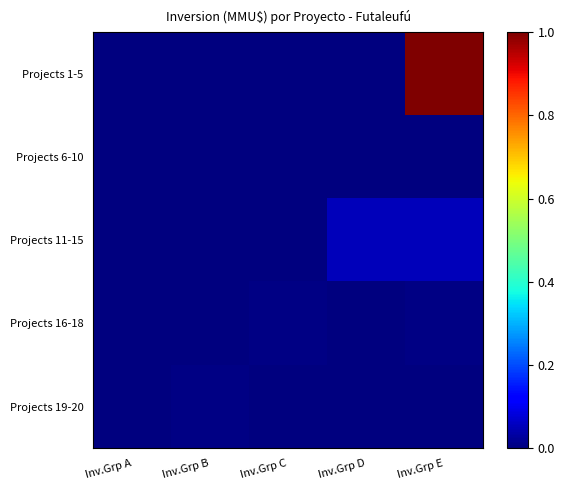

How many data points does each series have?

5